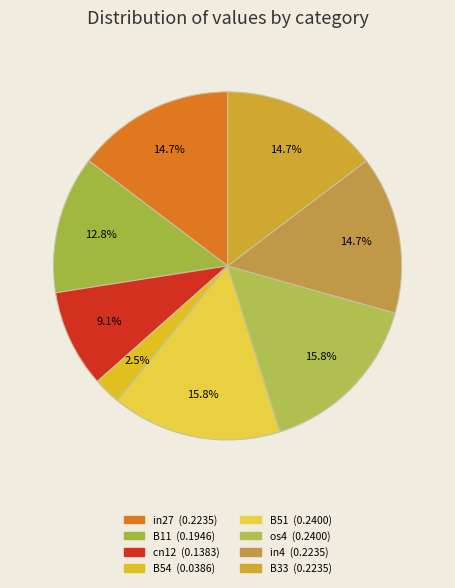

How many segments does this pie chart have?

8